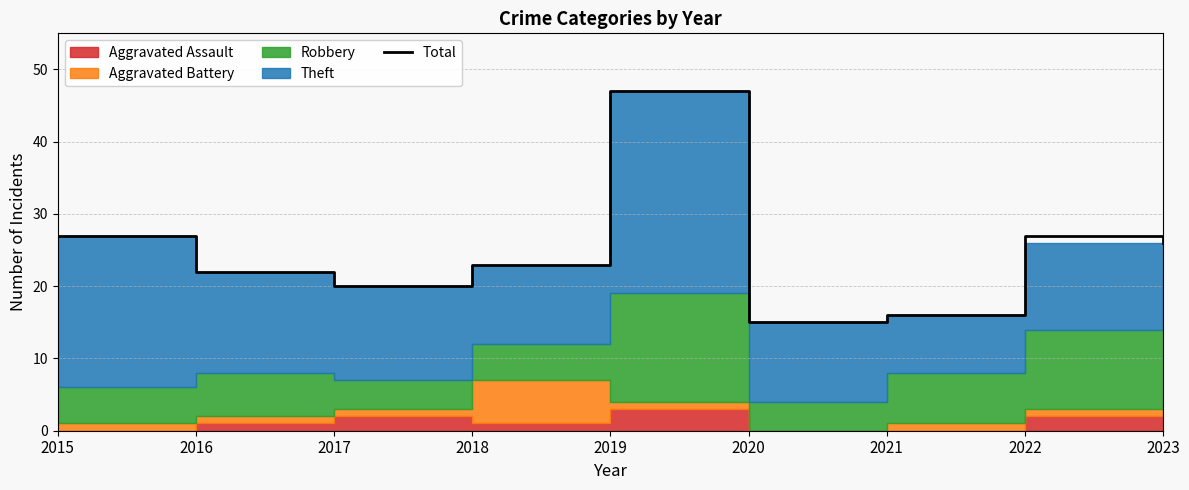

Reading left to right, list all the values displayed in this chart.

2015=27	2016=22	2017=20	2018=23	2019=47	2020=15	2021=16	2022=27	2023=26